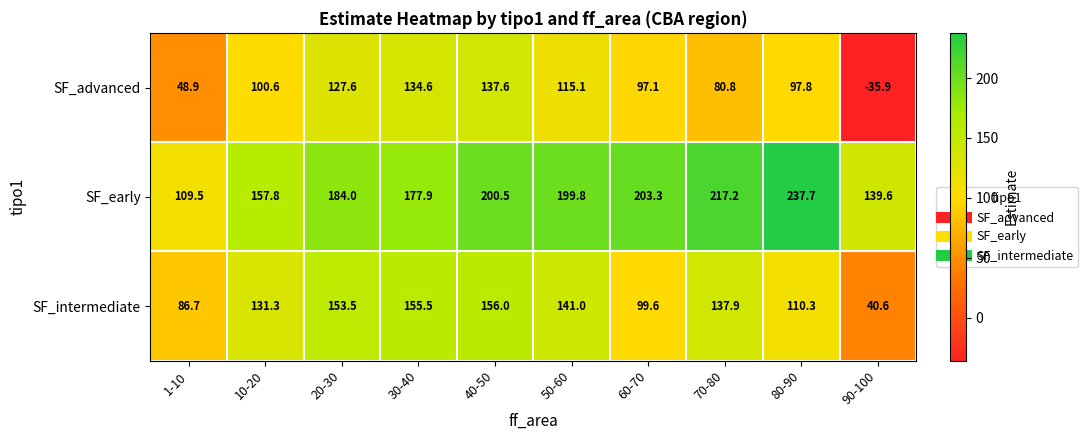

The SF_early series shows 217.2 at 70-80. True or false?

True